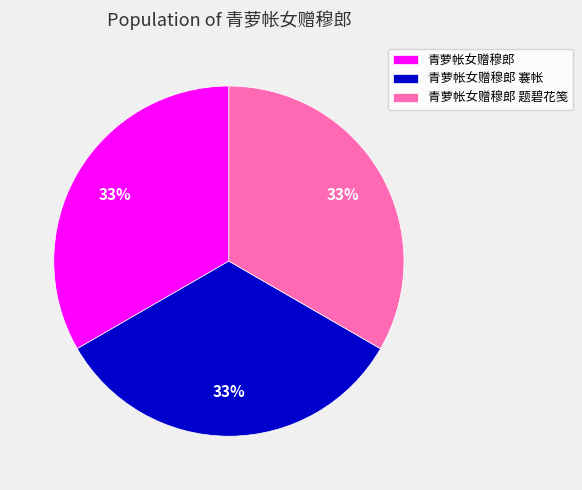

Do 青萝帐女赠穆郎 题碧花笺 and 青萝帐女赠穆郎 褰帐 together represent more than half of the pie?

Yes